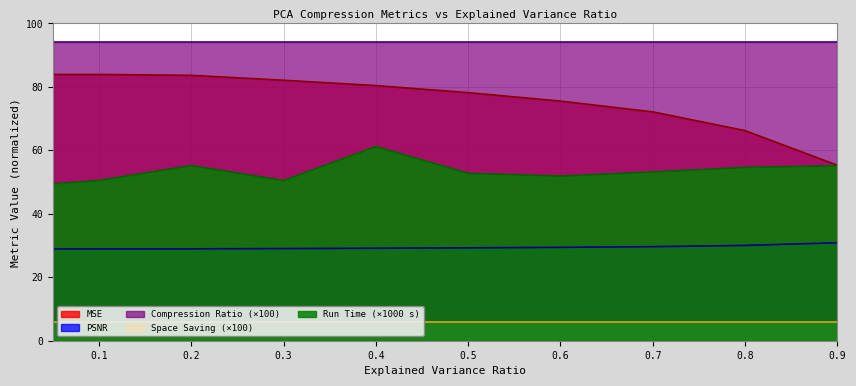

What is the lowest value of the PSNR series?

28.9